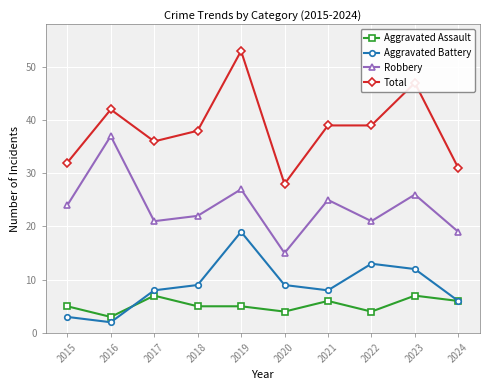

True or false: Robbery and Aggravated Battery intersect in this chart.

False